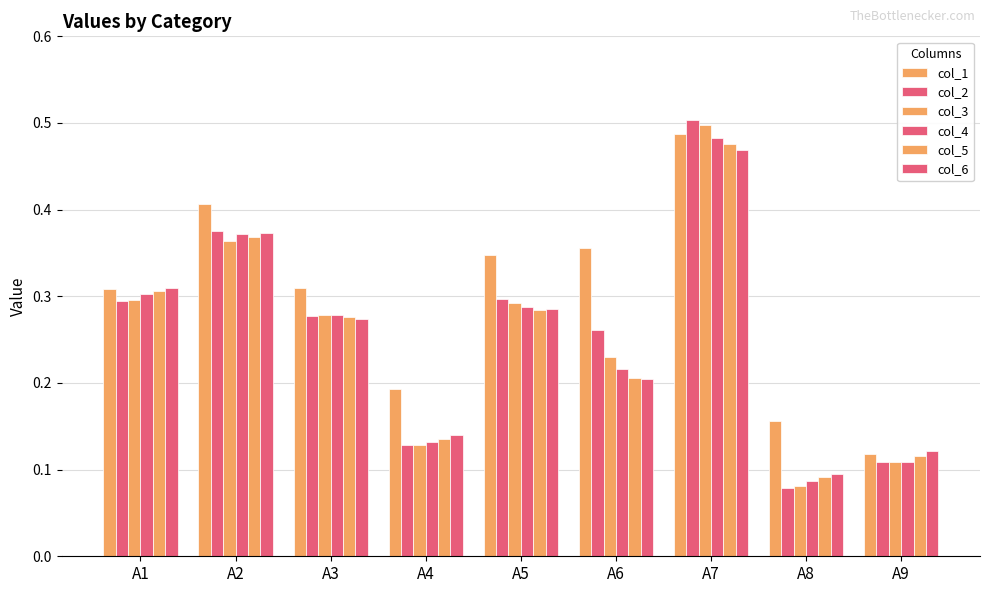

Which has a higher value, A3 or A4?

A3